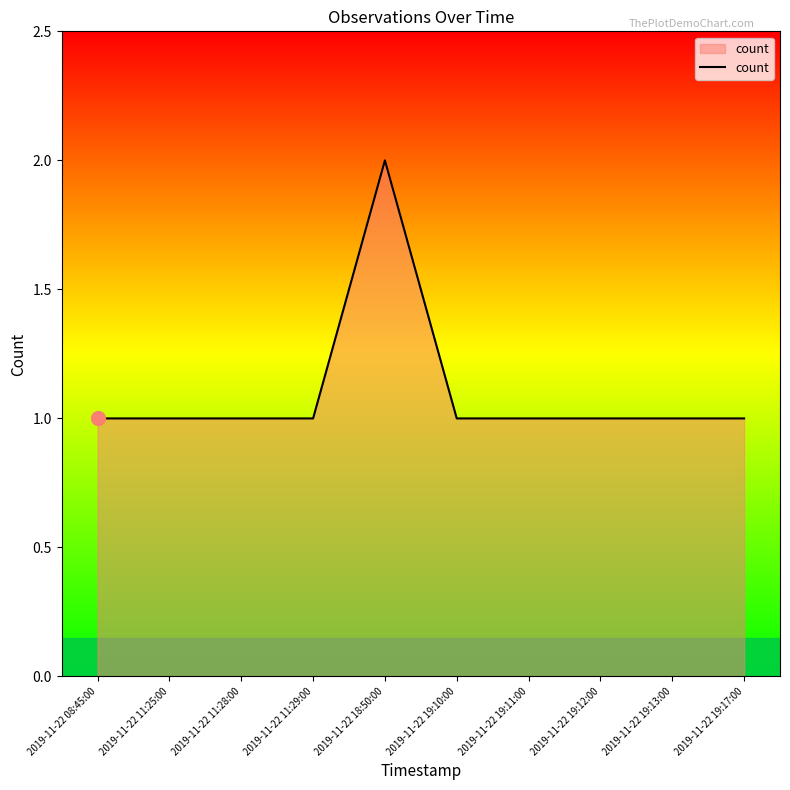

What position from the right is 2019-11-22 19:11:00?

4